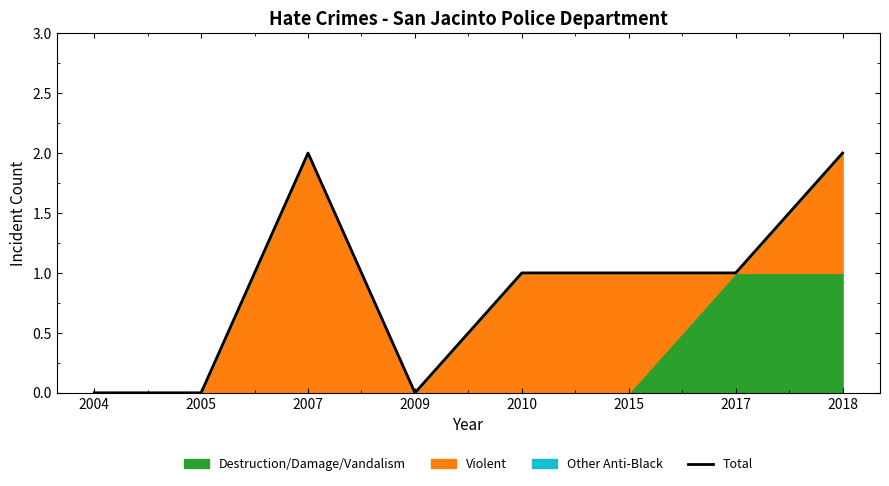

Reading left to right, list all the values displayed in this chart.

2004=0	2005=0	2007=2	2009=0	2010=1	2015=1	2017=1	2018=2